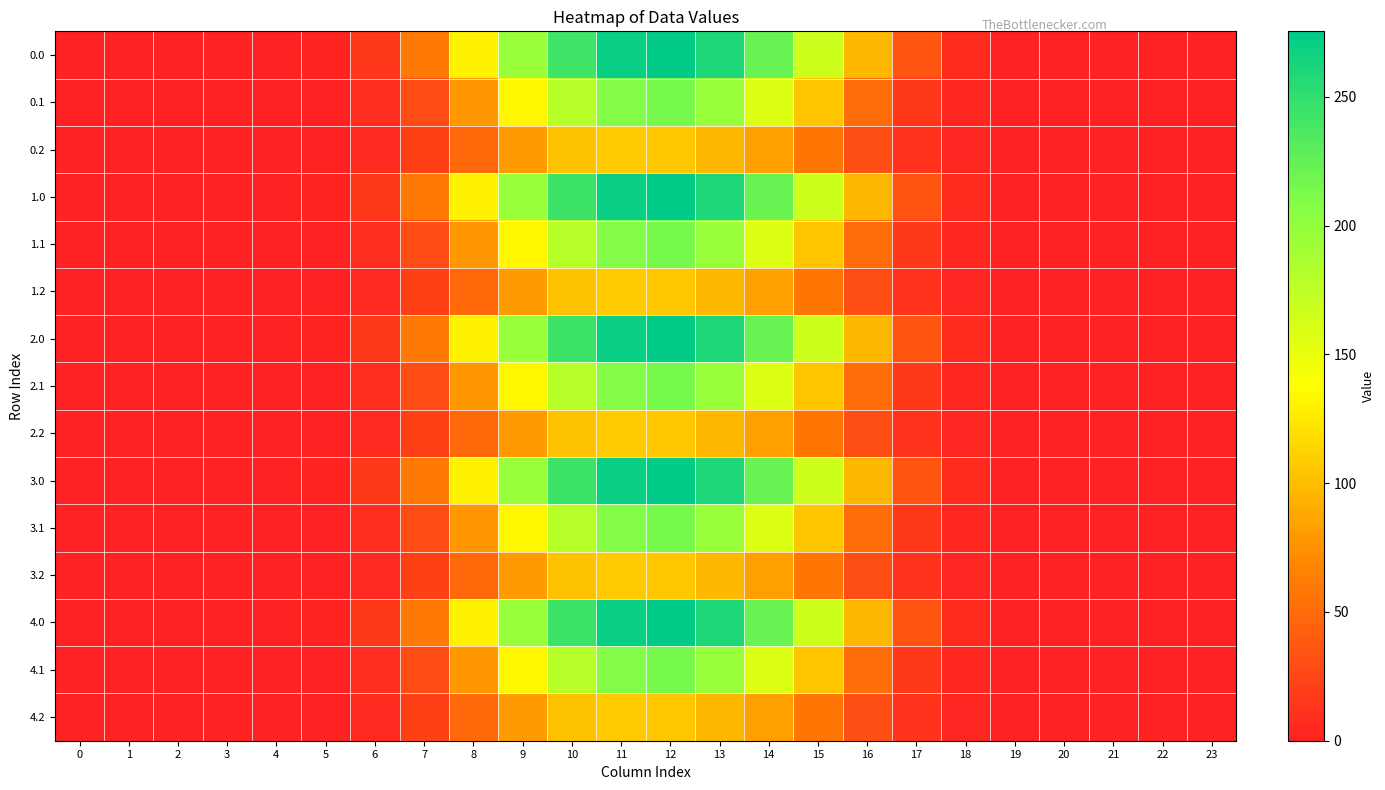

What is the difference between the highest and lowest values at 9?

115.9